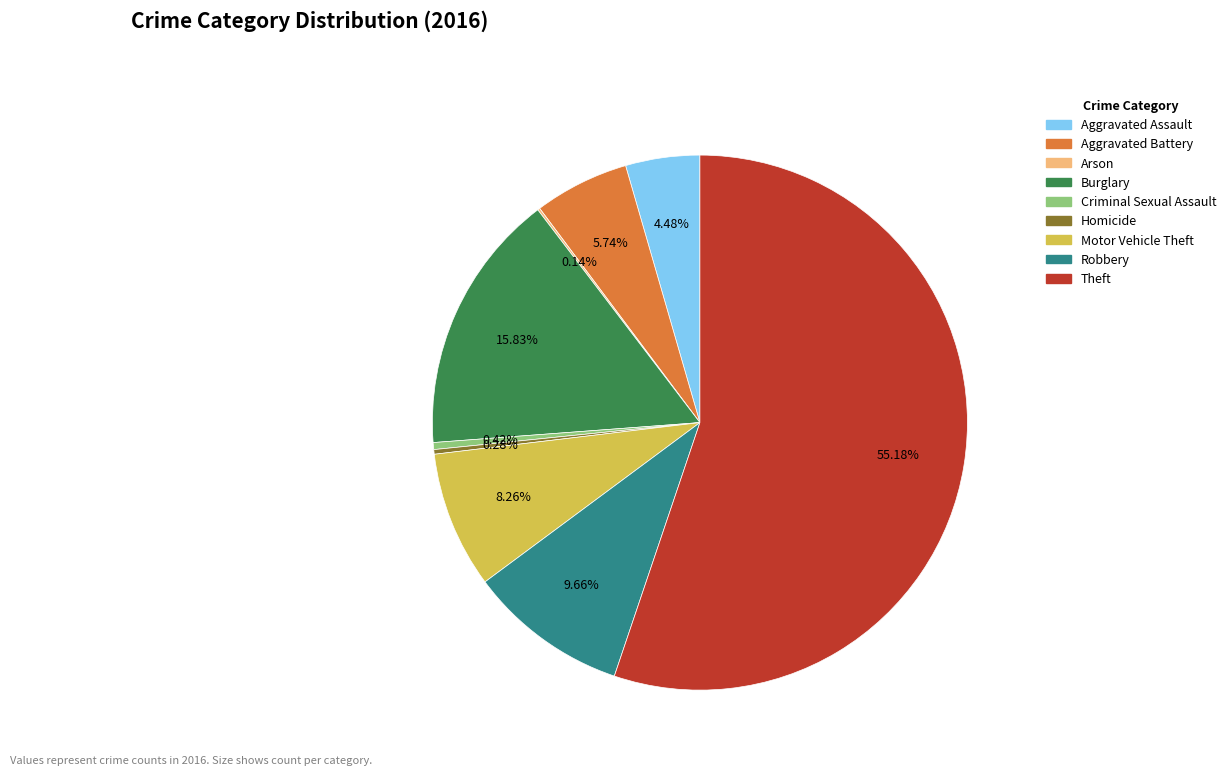

Does Burglary represent more than half of the total?

No